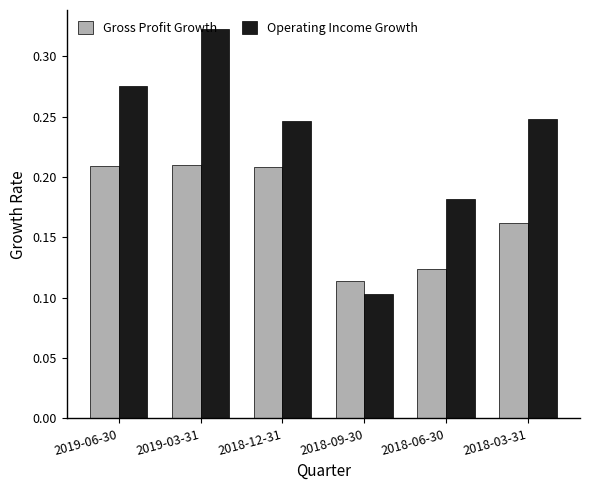

Which category has the lowest value in the Gross Profit Growth series?

2018-09-30